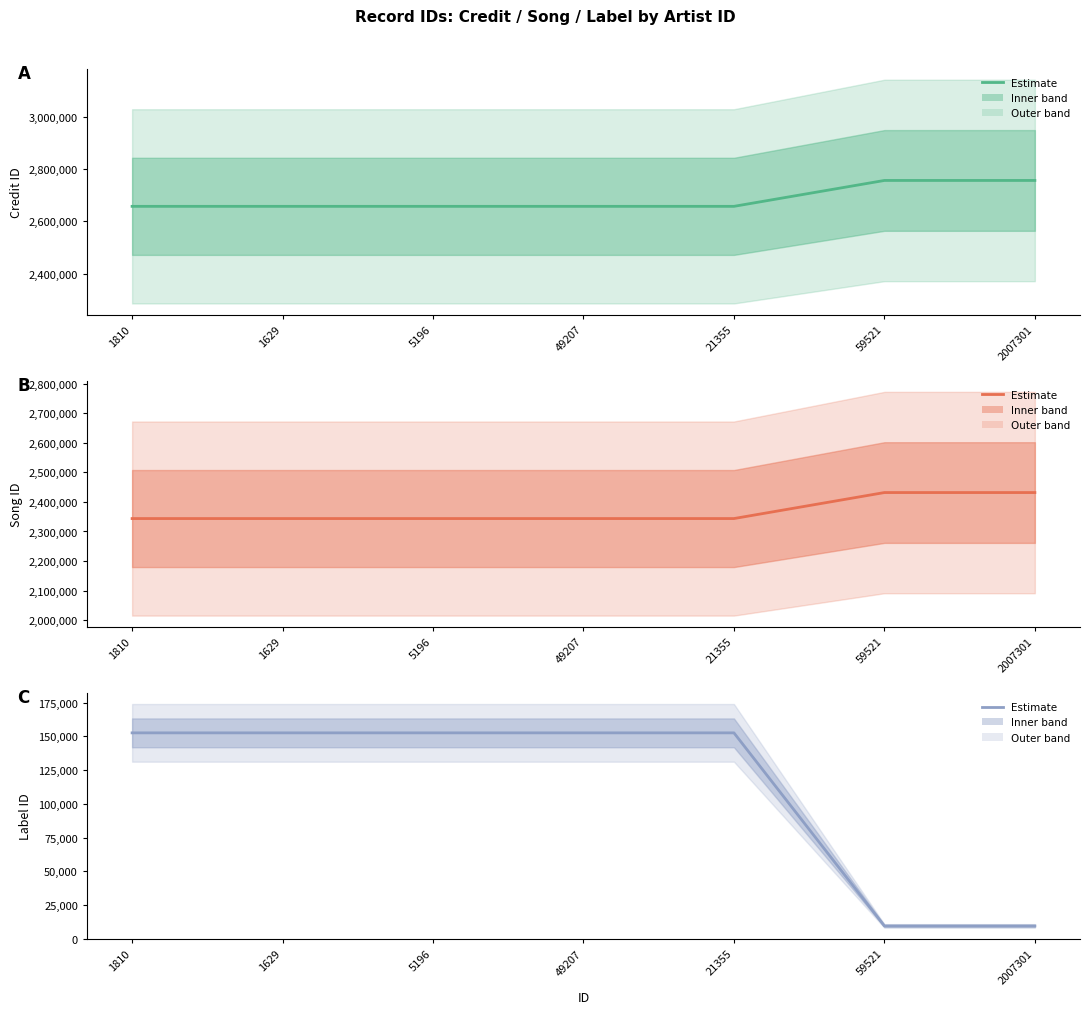

Does the chart have visible grid lines?

No